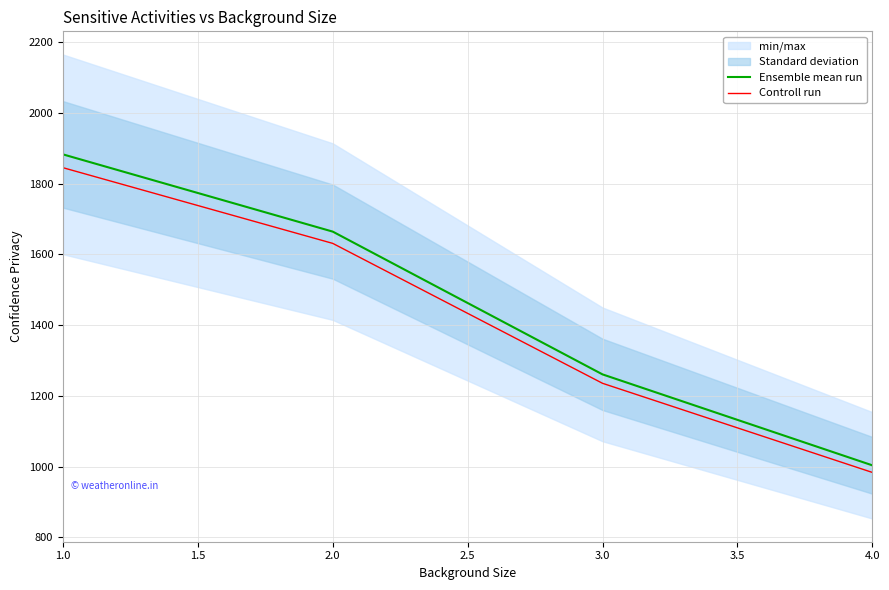

What is the value of the Controll run point at the 3rd from the left?

1235.6